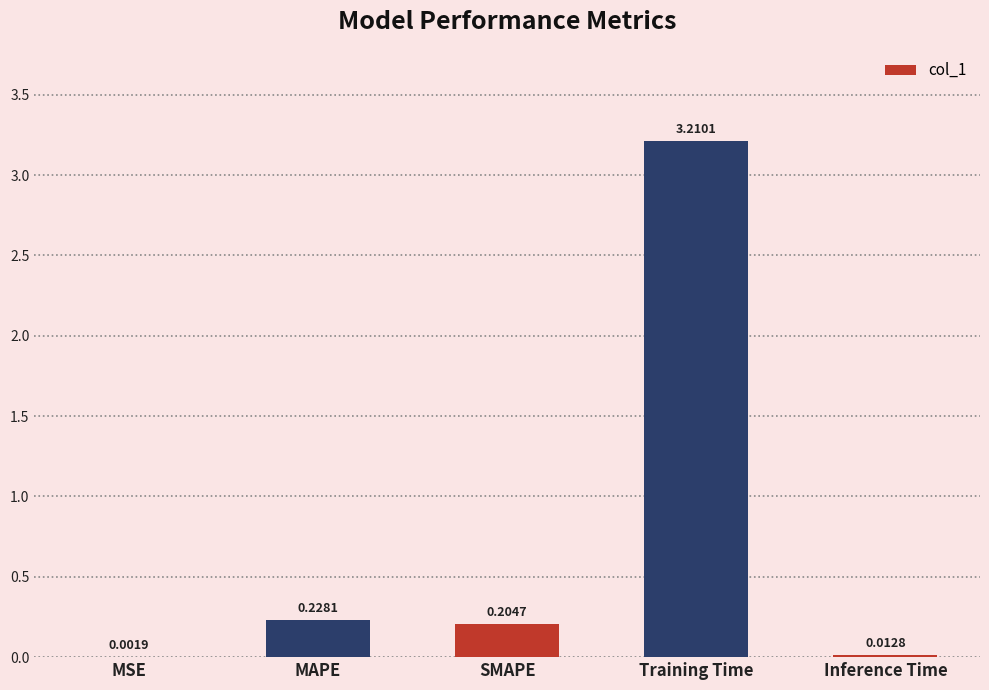

Between MSE and Inference Time, which is larger?

Inference Time